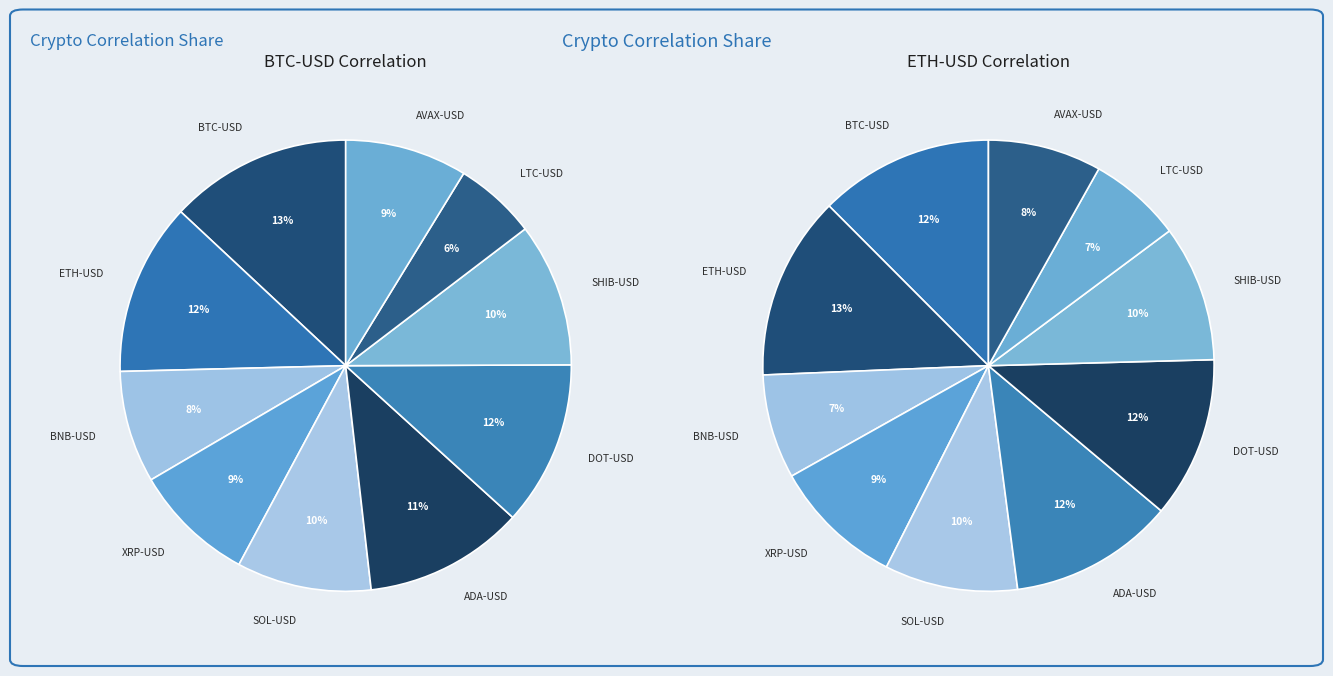

Rank the categories by value from highest to lowest.

BTC-USD, ETH-USD, DOT-USD, ADA-USD, SHIB-USD, SOL-USD, AVAX-USD, XRP-USD, BNB-USD, LTC-USD